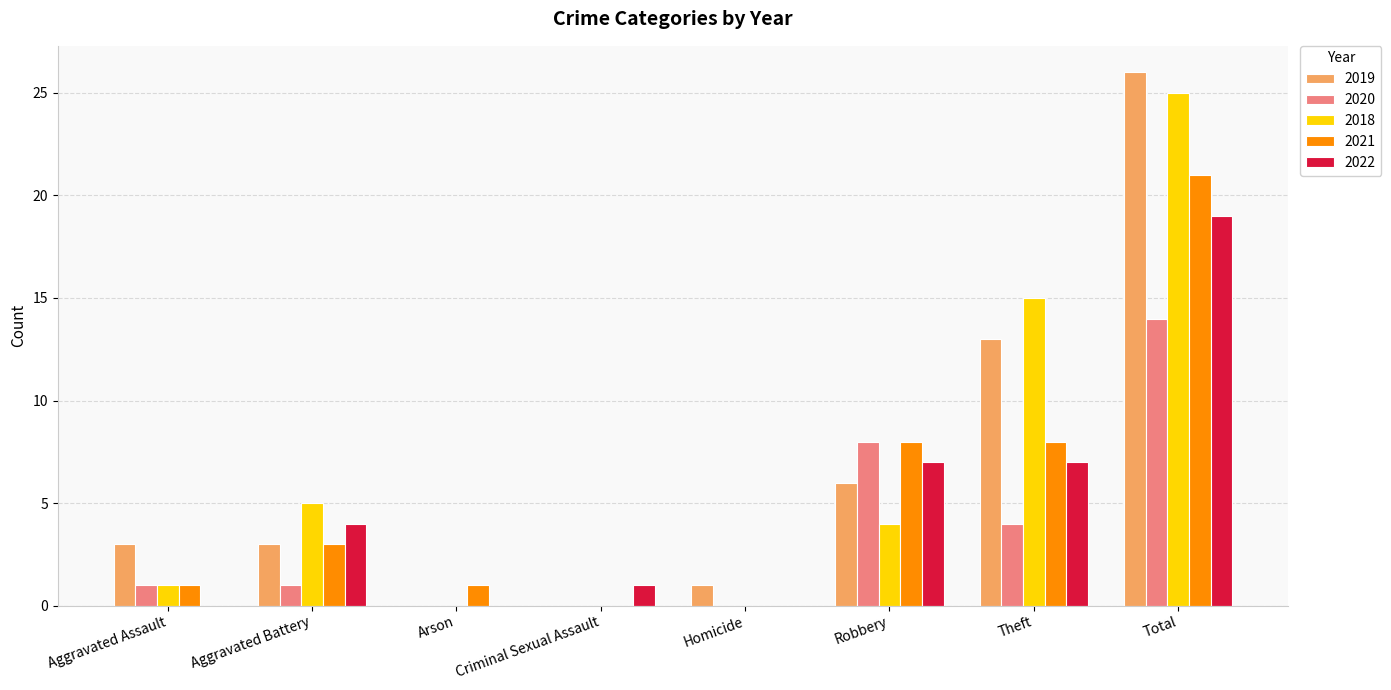

Reading right to left, what are all the values shown in this chart?

2019: 26	13	6	1	0	0	3	3
2020: 14	4	8	0	0	0	1	1
2018: 25	15	4	0	0	0	5	1
2021: 21	8	8	0	0	1	3	1
2022: 19	7	7	0	1	0	4	0